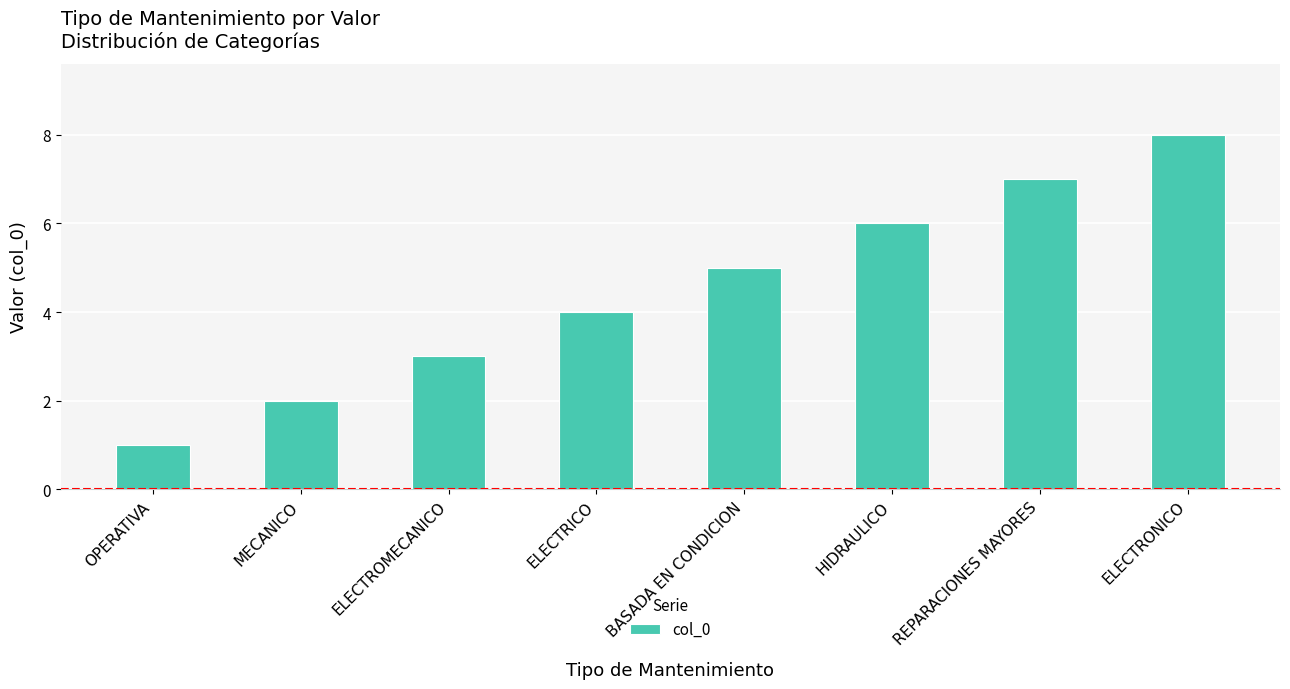

The chart shows a value of 4 at ELECTRICO. True or false?

True